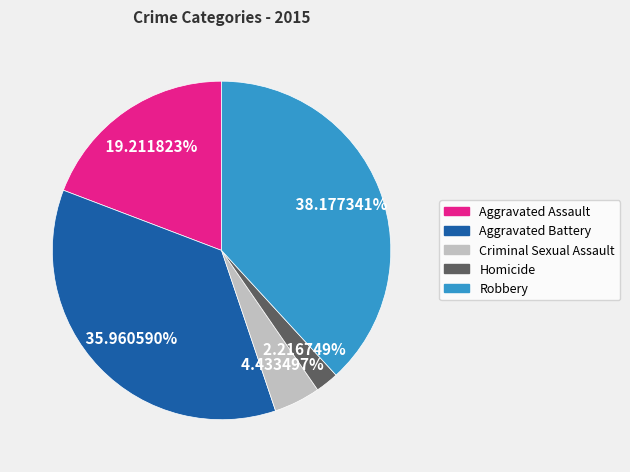

Approximately how many times larger is the value at Robbery compared to Aggravated Battery?

1.1